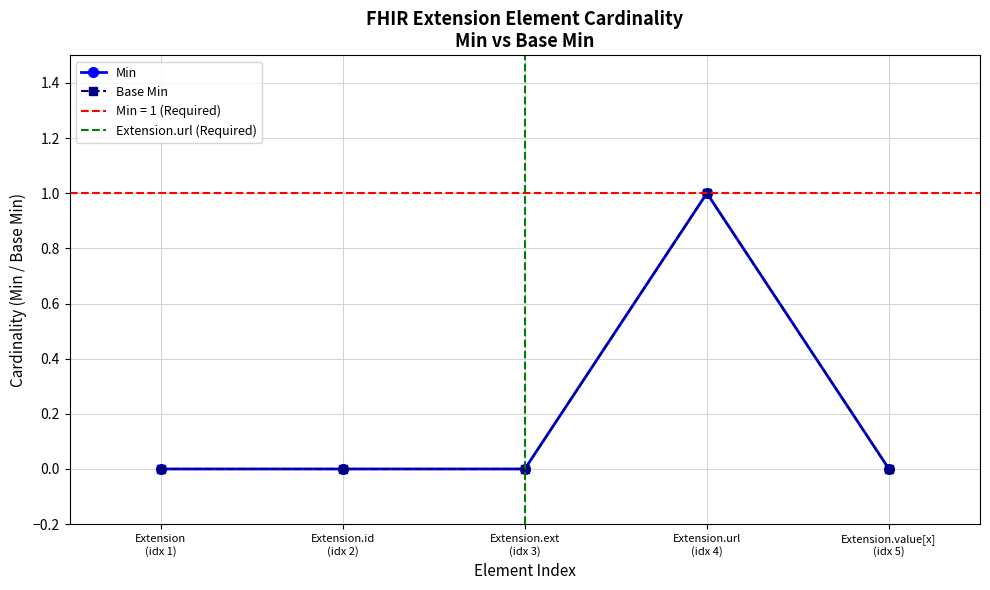

Reading right to left, list all the values displayed in this chart.

0	1	0	0	0